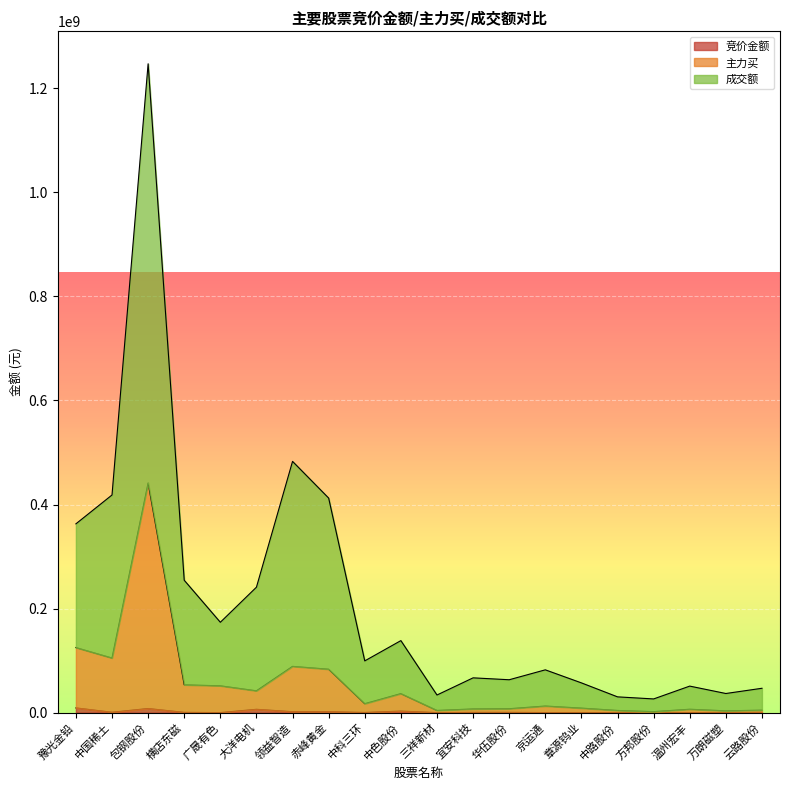

What position from the left is 中科三环?

9